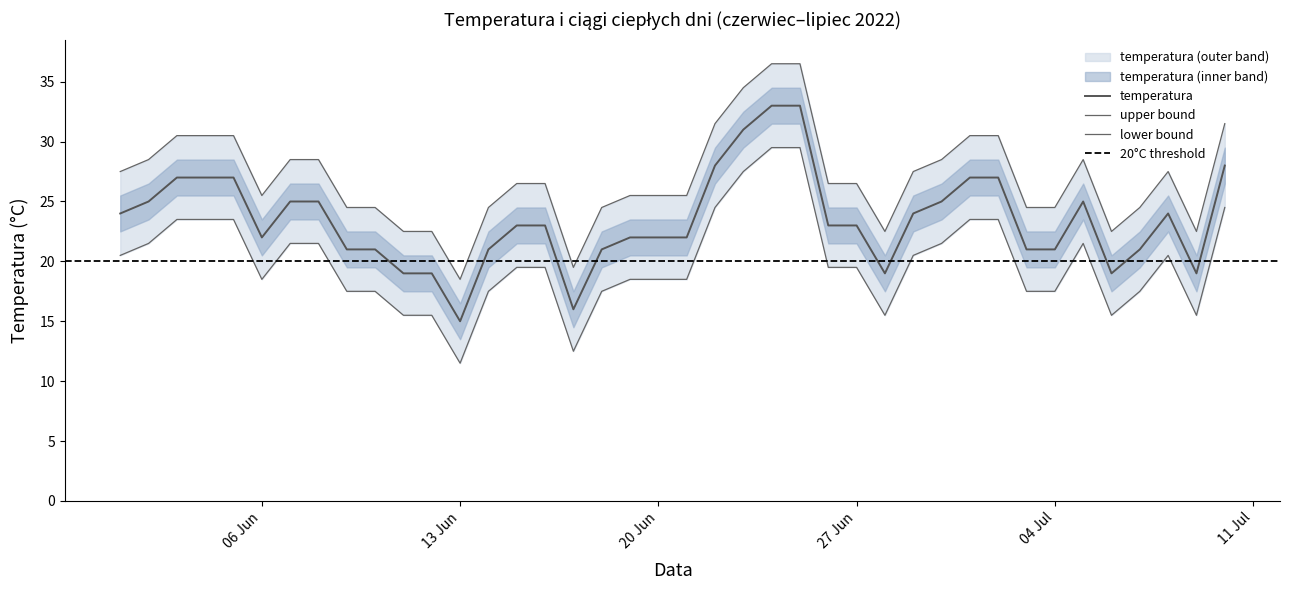

True or false: czy_ciepły has more than 2 interior local peaks.

False